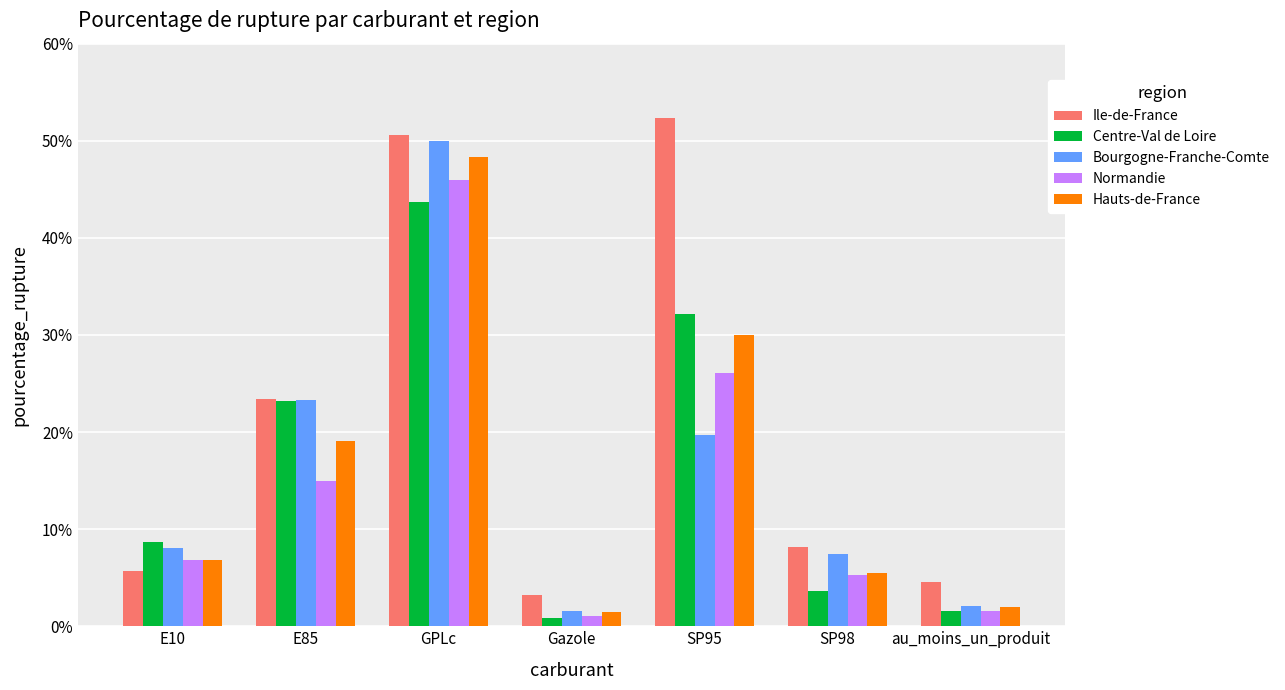

What is the value of the Ile-de-France bar at the 1st from the left?

5.7